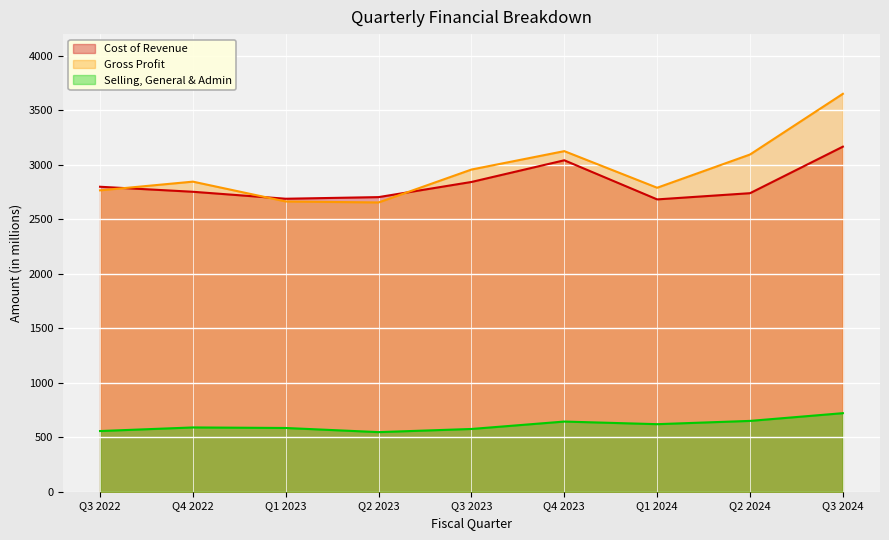

What is the label of the 5th point from the left?

Q3 2023